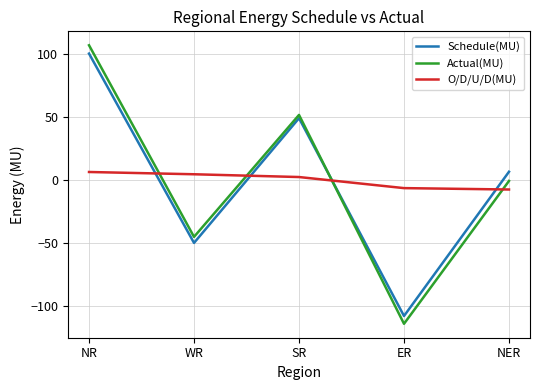

What is the difference between the highest and lowest values at ER?

107.7